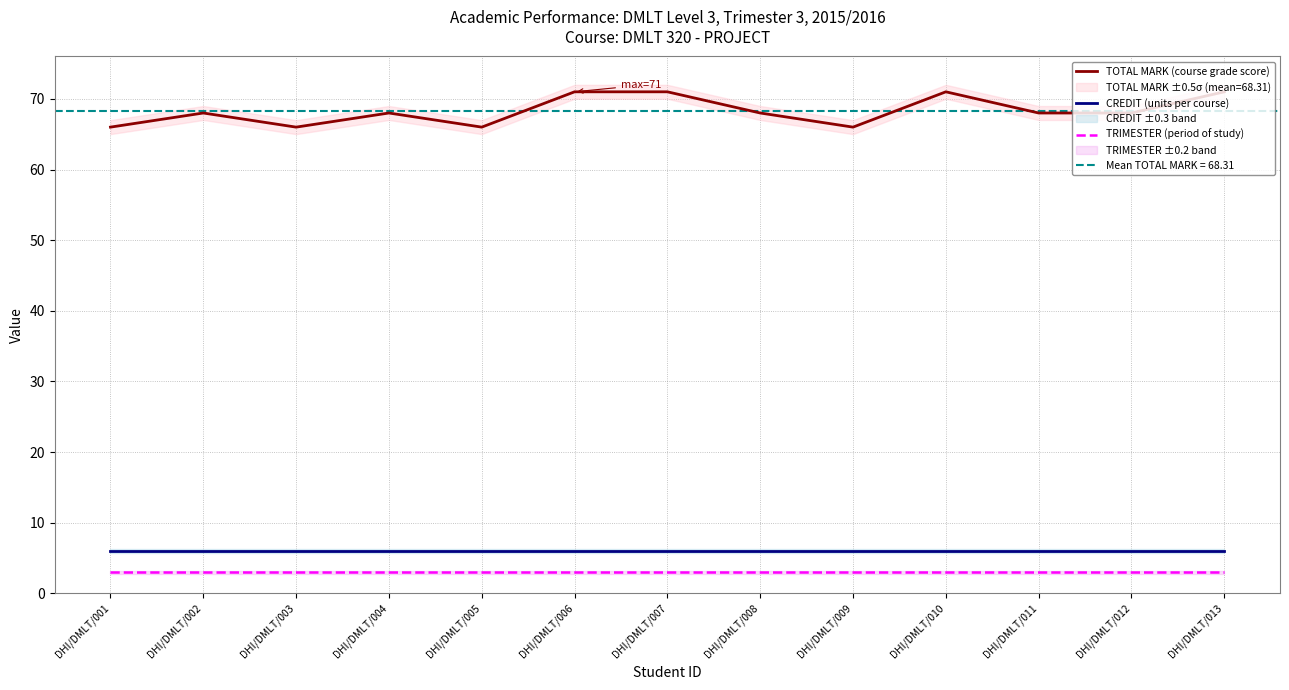

Rank the categories by TOTAL MARK (course grade score) value from highest to lowest.

DHI/DMLT/006, DHI/DMLT/007, DHI/DMLT/010, DHI/DMLT/013, DHI/DMLT/002, DHI/DMLT/004, DHI/DMLT/008, DHI/DMLT/011, DHI/DMLT/012, DHI/DMLT/001, DHI/DMLT/003, DHI/DMLT/005, DHI/DMLT/009